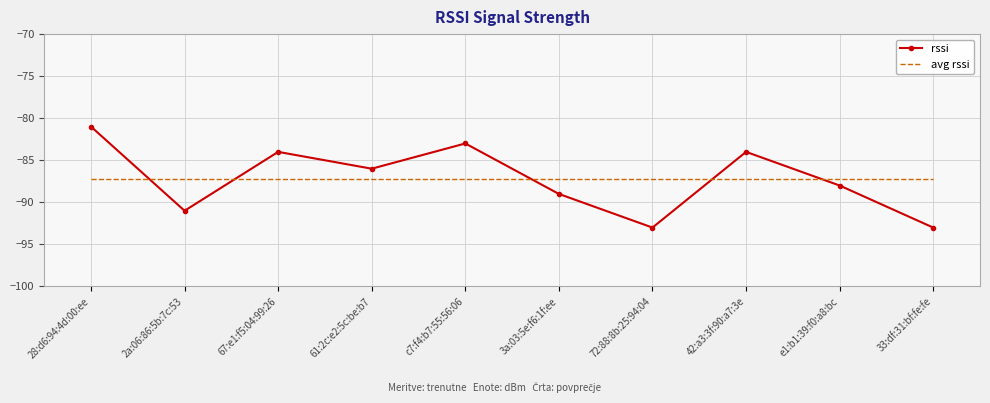

What is the lowest value of the avg rssi series?

-87.2